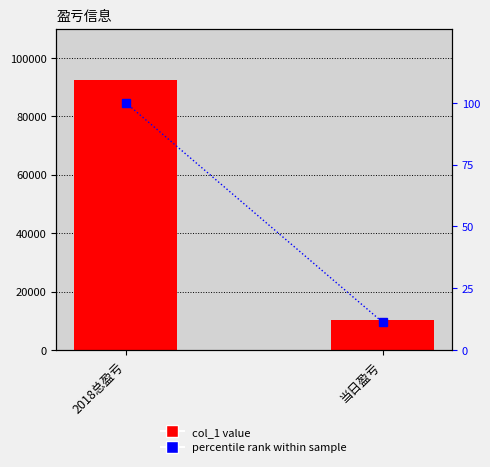

What value does the percentile rank within sample series have at 当日盈亏?

11.3